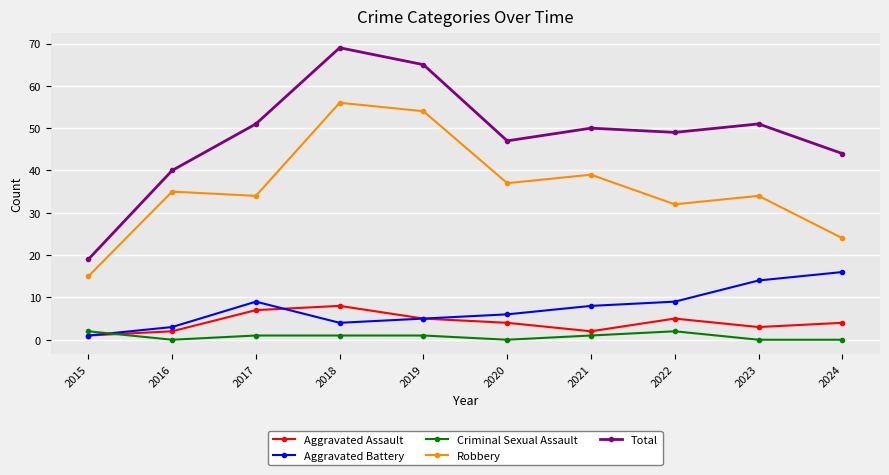

How many lines are shown in the chart?

5